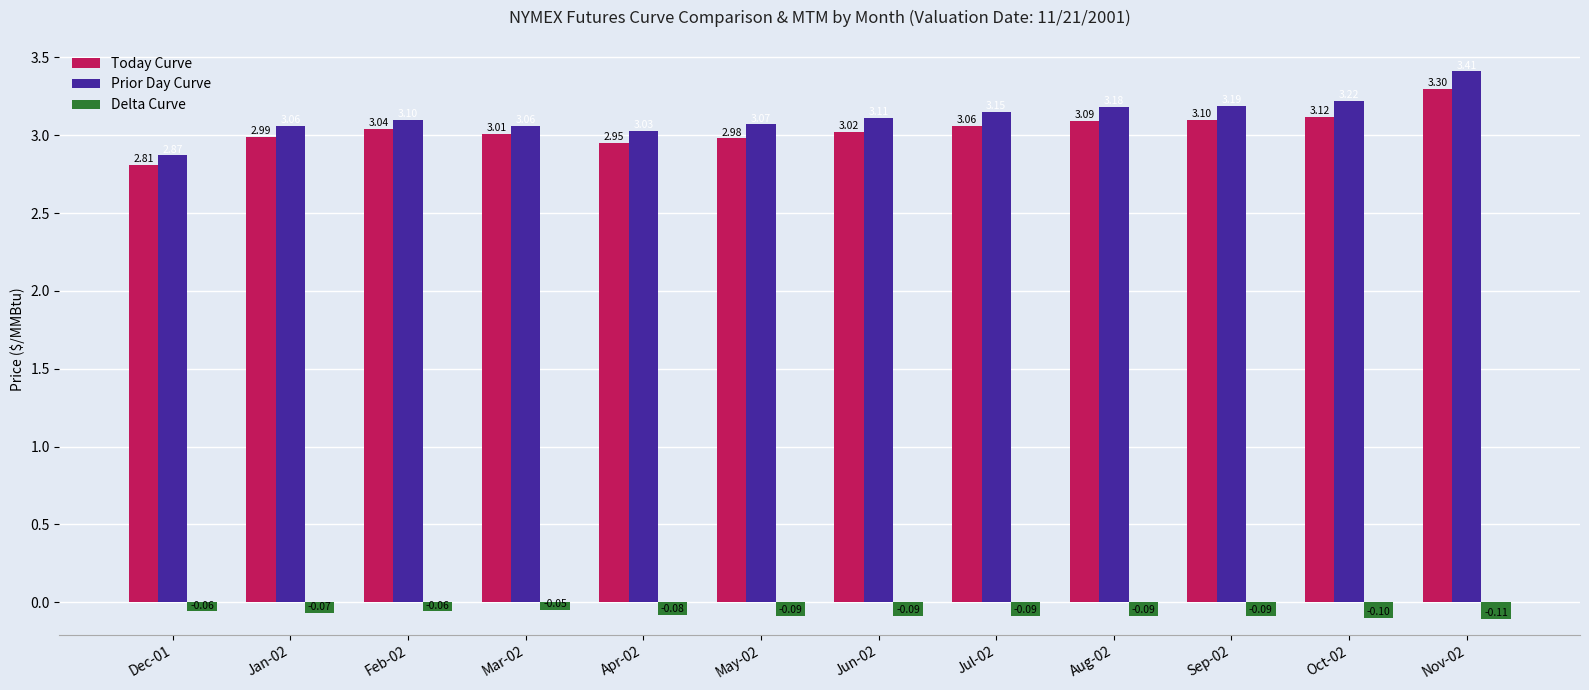

How many series are shown in this chart?

3